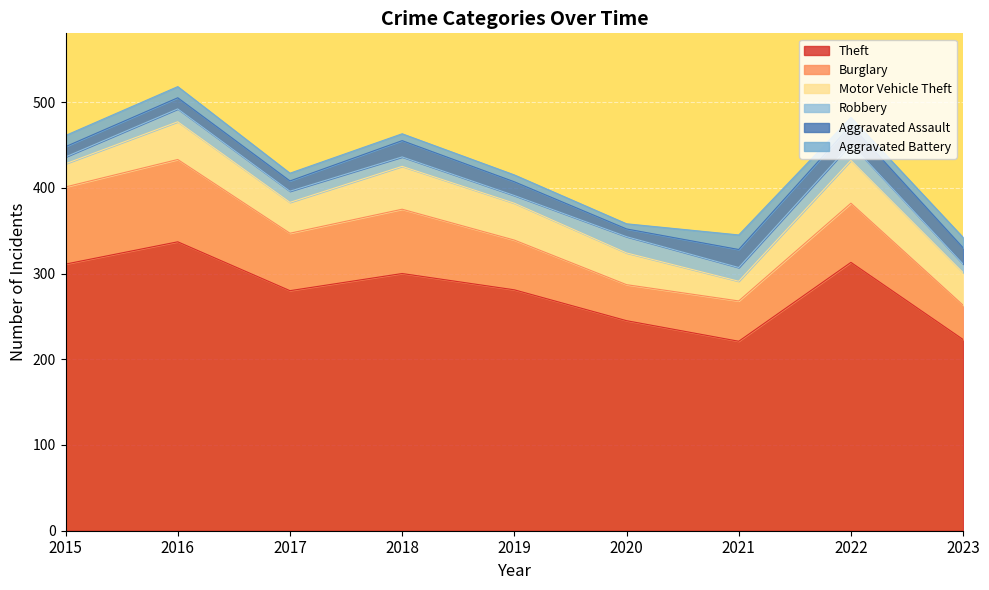

How many categories are shown in the chart?

9